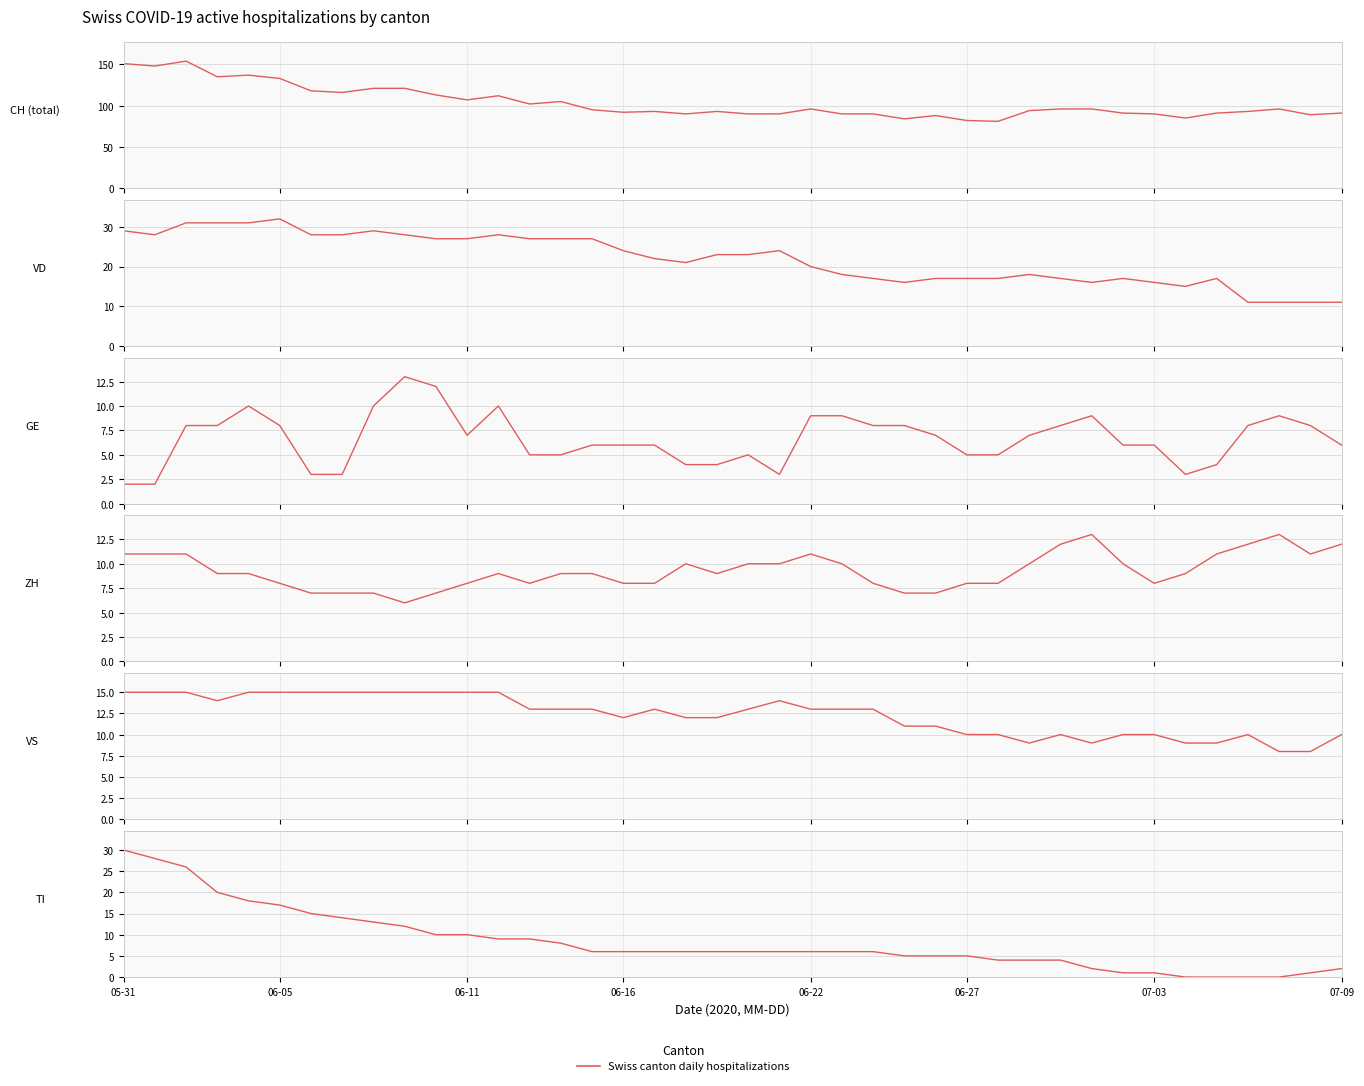

The ZH series shows 3 at 36. True or false?

False